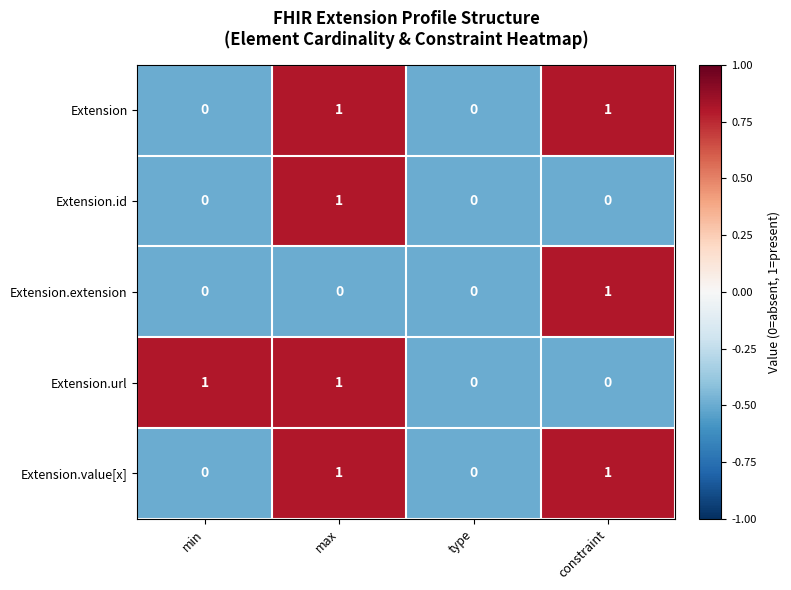

The value of Extension at constraint is 2. True or false?

False